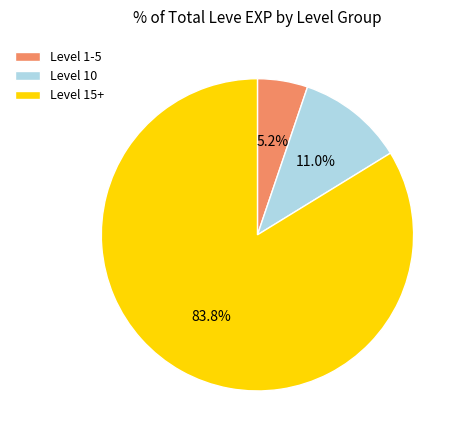

How much of the chart is everything except Level 10?

89.0%